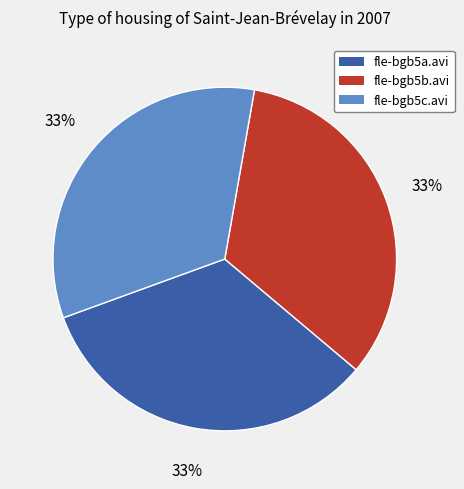

What percentage is the fle-bgb5a.avi slice, to the nearest percent?

33%